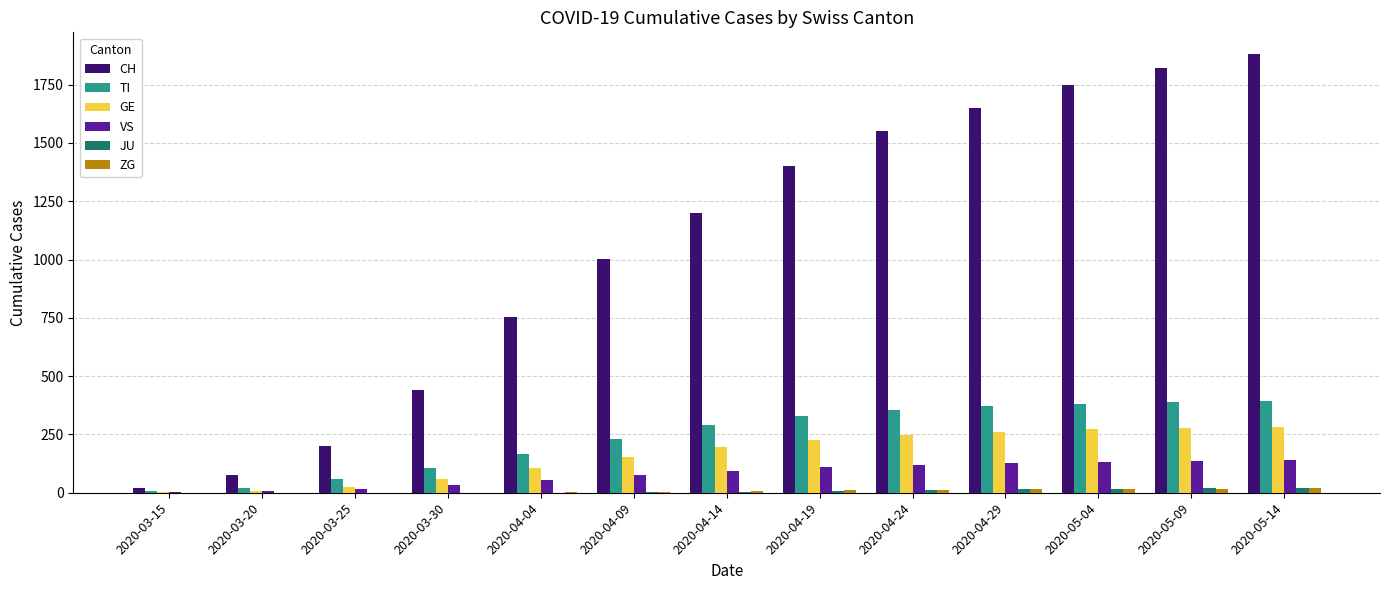

What is the sum of all JU values?

105